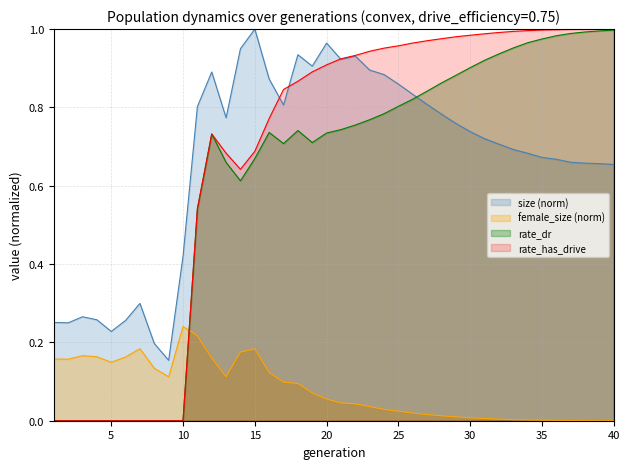

How many data points in rate_has_drive are above 0?

30